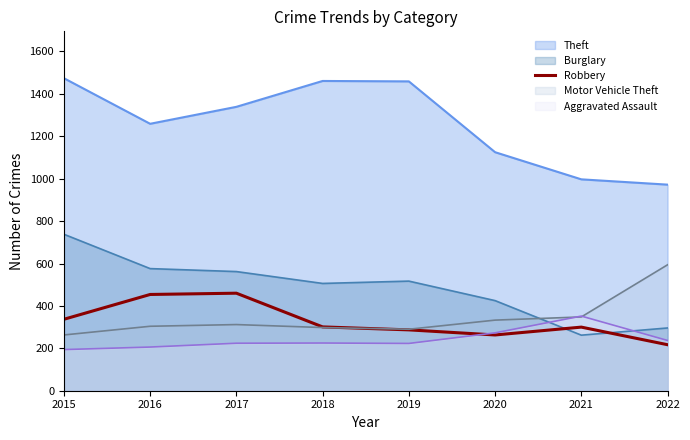

What is the smallest value displayed?

194